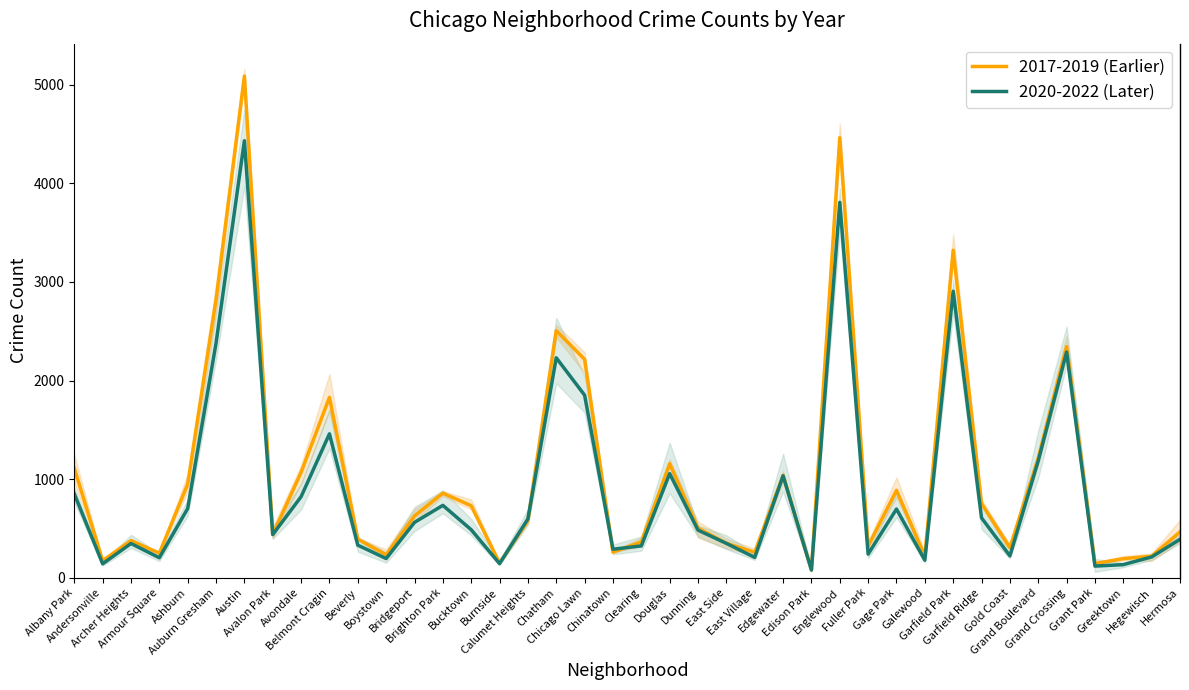

What position from the right is Chatham?

23